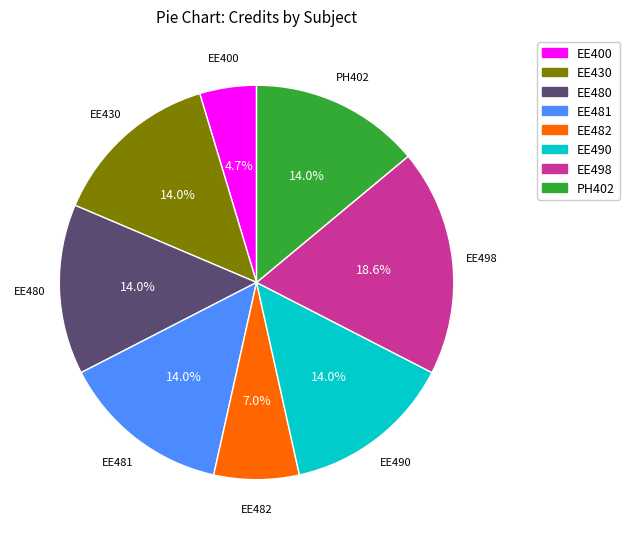

Which slice is the smallest?

EE400